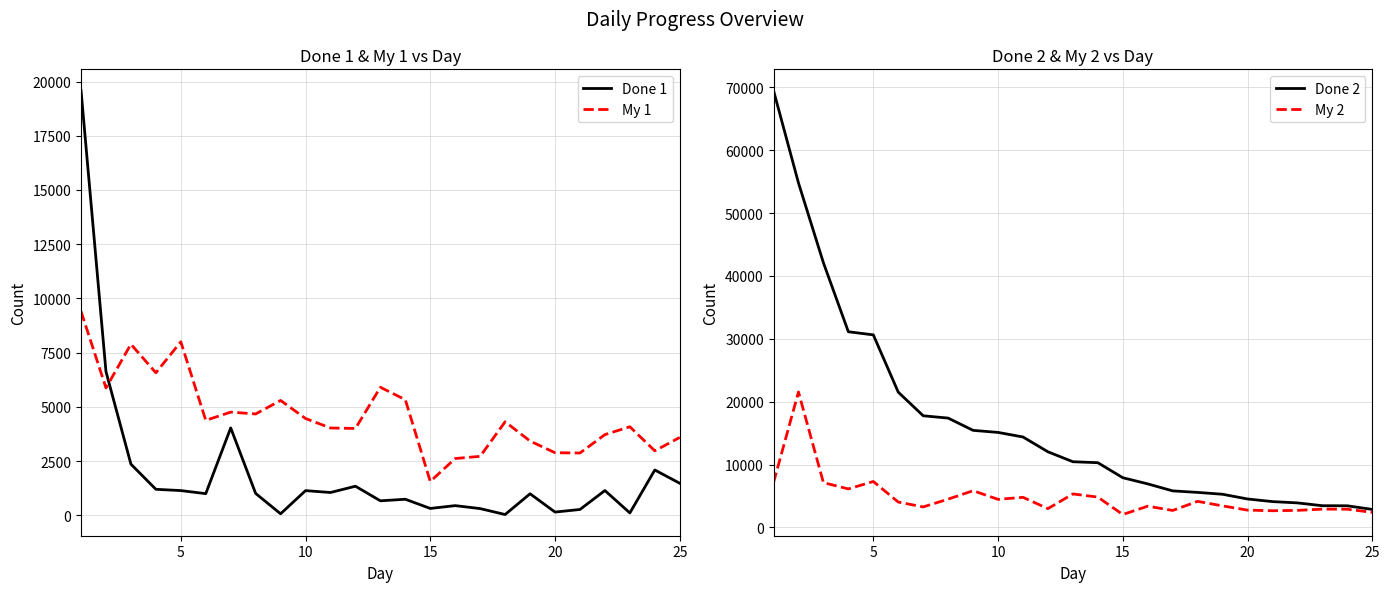

The value of Done 2 at 20 is 7382. True or false?

False